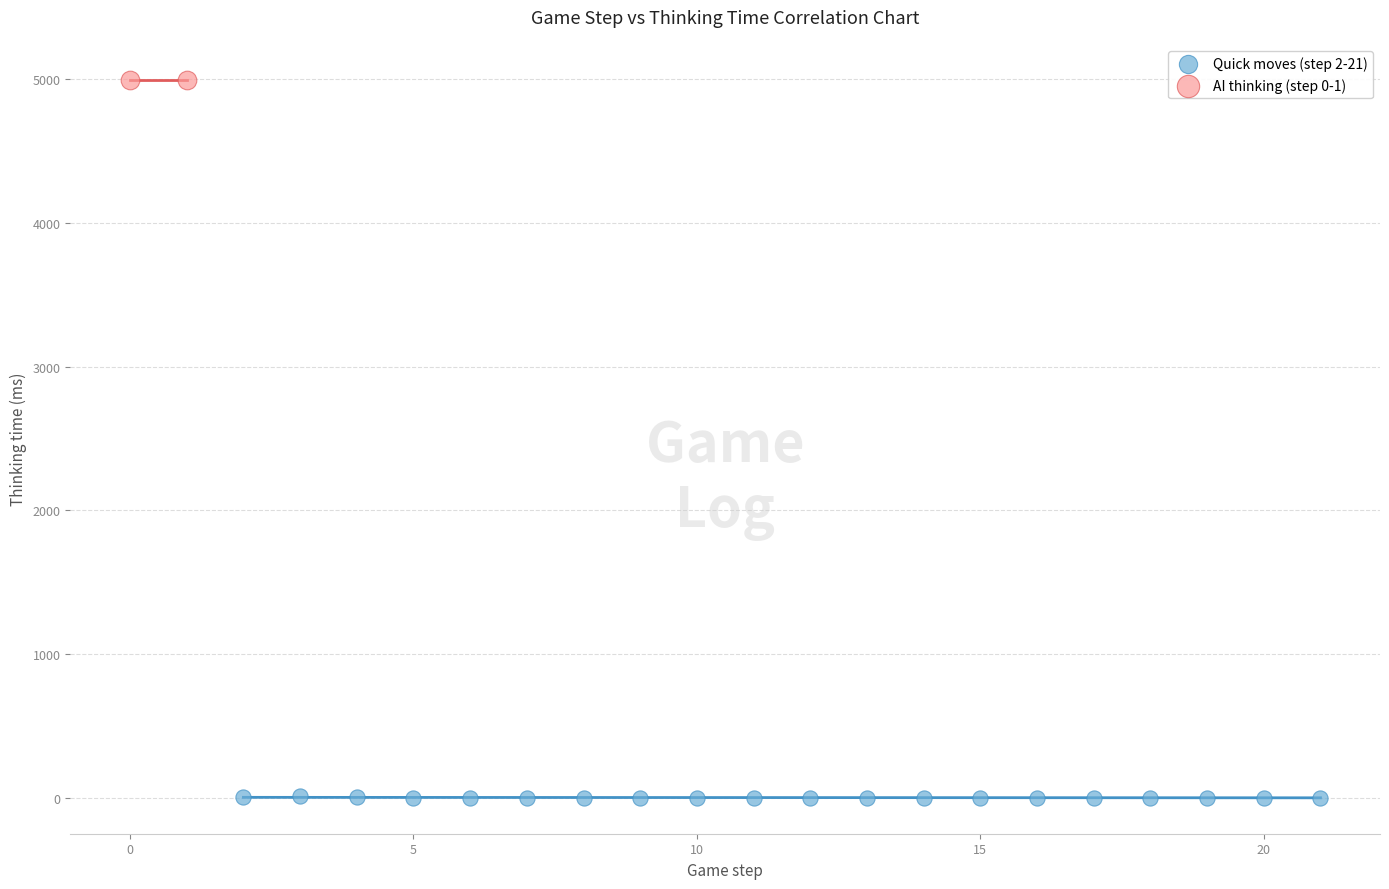

What are all the series names shown in the legend?

Quick moves (step 2-21), AI thinking (step 0-1)